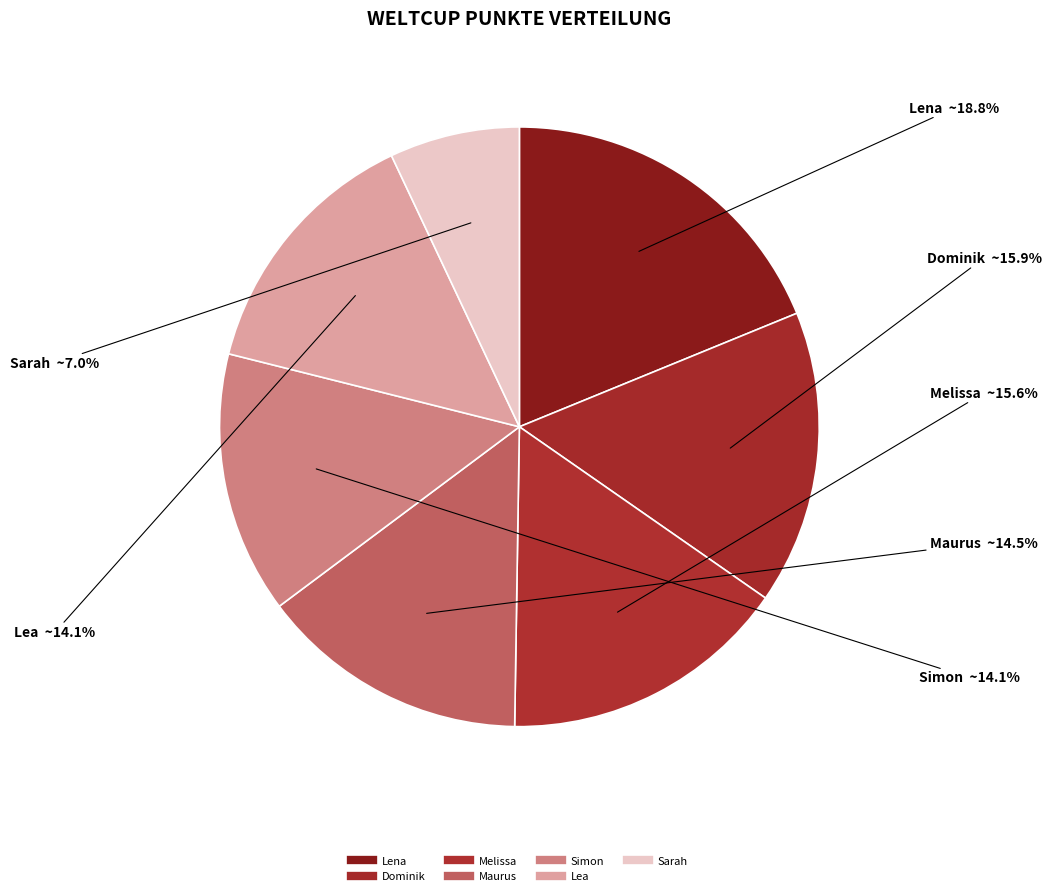

How many segments does this pie chart have?

7